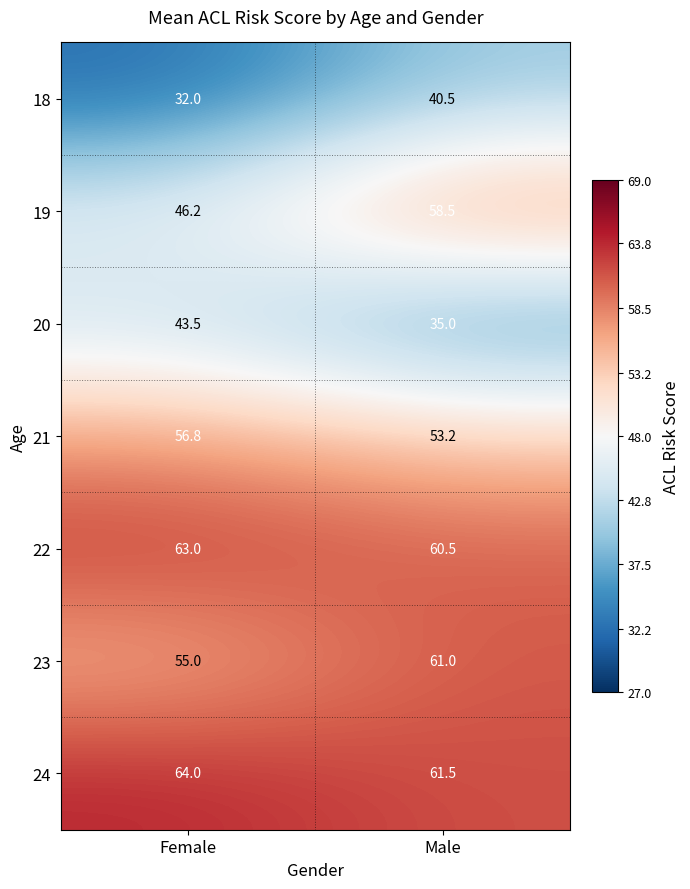

List the series in order of their peak value, lowest first.

18, 20, 21, 19, 23, 22, 24